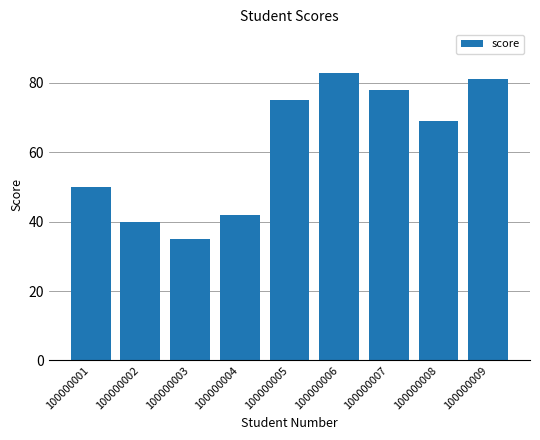

Rank the categories by value from lowest to highest.

100000003, 100000002, 100000004, 100000001, 100000008, 100000005, 100000007, 100000009, 100000006